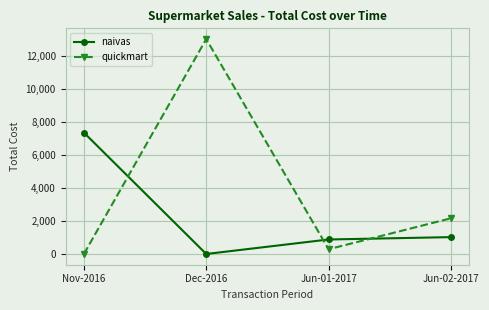

What is the sum of the quickmart values at Nov-2016 and Dec-2016?

13005